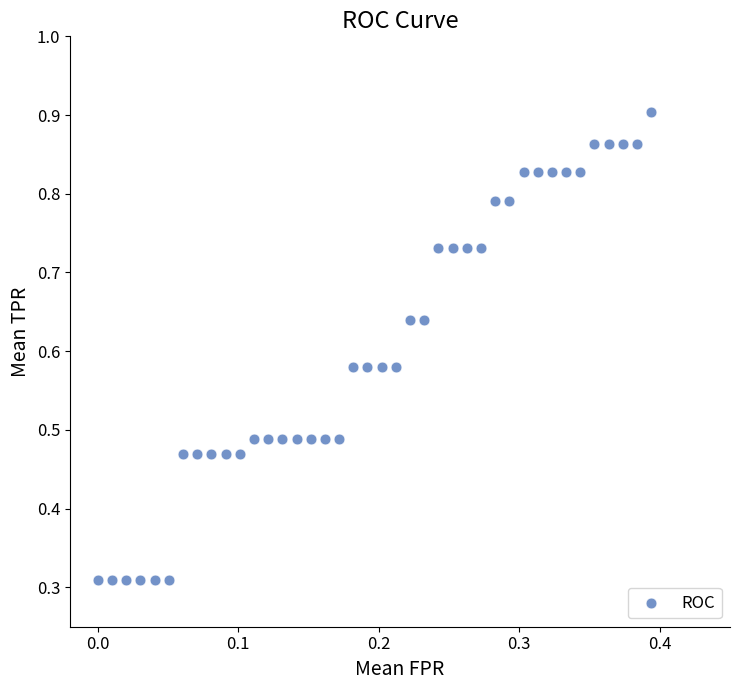

What is the range of X values (max minus min)?

0.4